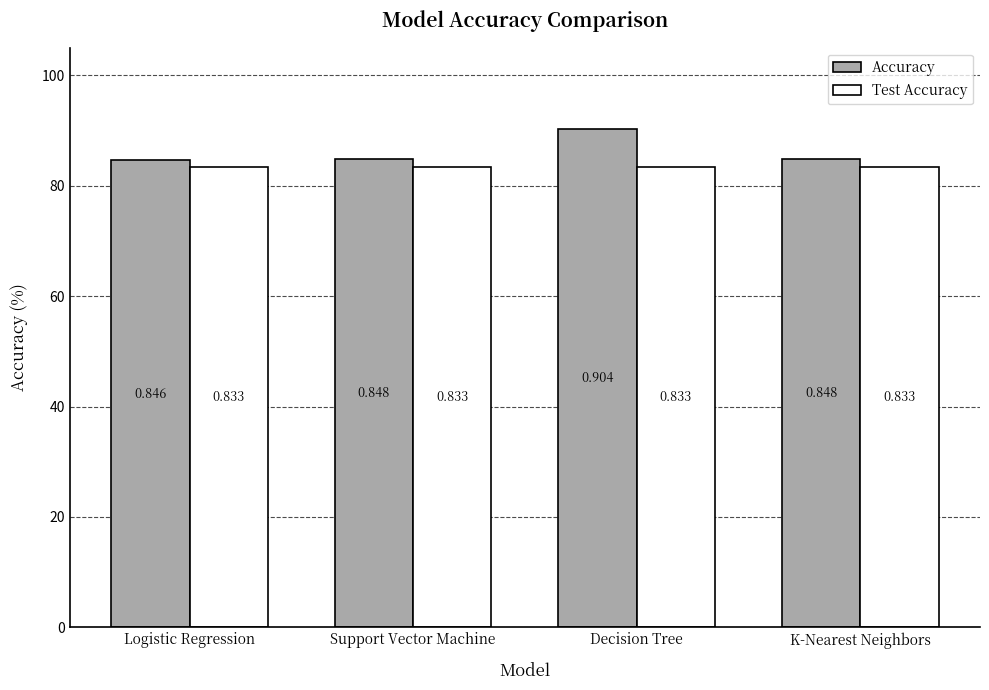

Which series changed the most between Logistic Regression and Decision Tree?

Accuracy